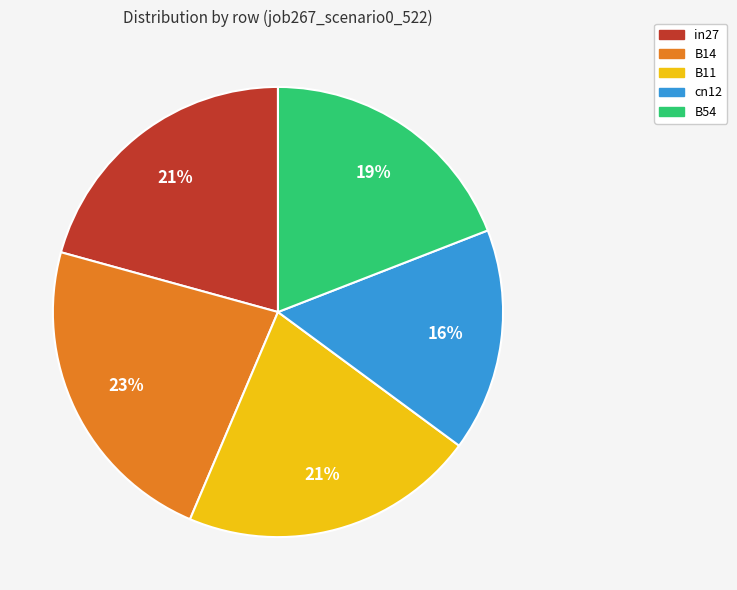

Between B11 and B54, which is larger?

B11